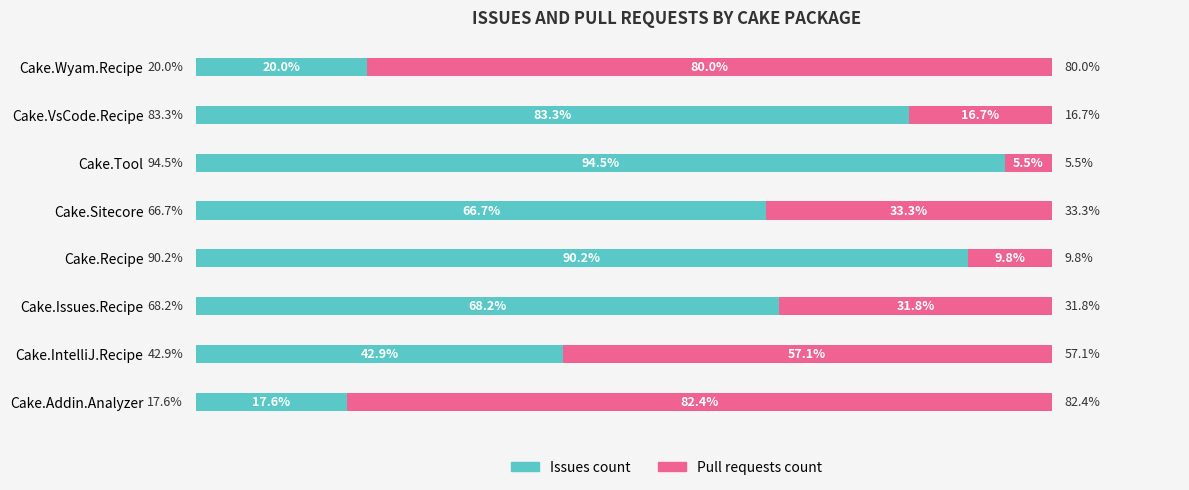

List the labels in order of Issues count value, smallest first.

Cake.Addin.Analyzer, Cake.Wyam.Recipe, Cake.IntelliJ.Recipe, Cake.Sitecore, Cake.Issues.Recipe, Cake.VsCode.Recipe, Cake.Recipe, Cake.Tool